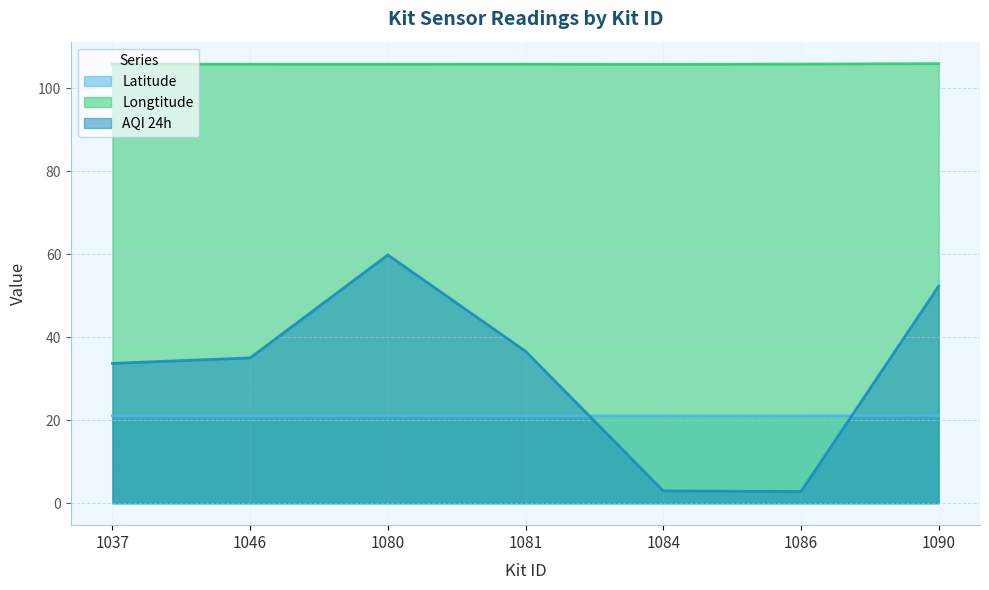

Which series has the largest total across all categories?

Longtitude